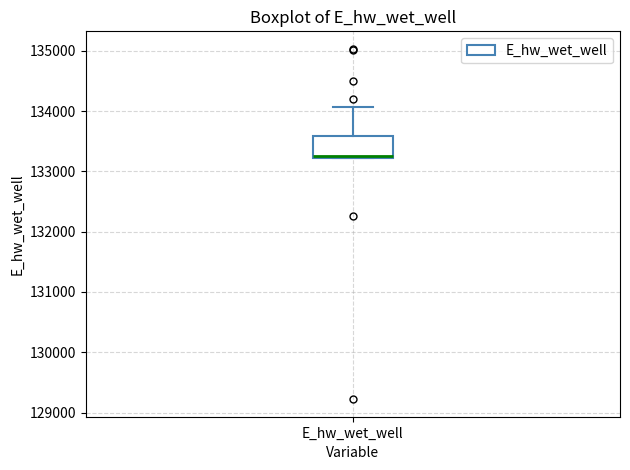

Transcribe this box plot: give where the median line is, the range the box spans, and where the two whiskers end, as read against the y-axis. The values are not printed on the chart, so give them approximately, as read against the axis.

median 133200 (drawn on the box's lower edge), box 133200 to 133600, whiskers 133200 to 134100